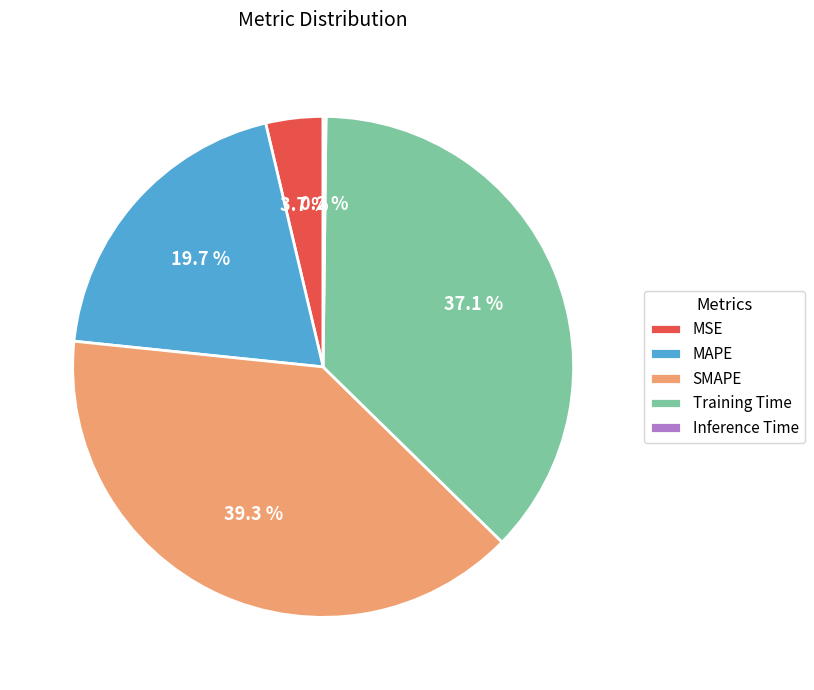

What is the largest slice in the pie chart?

SMAPE